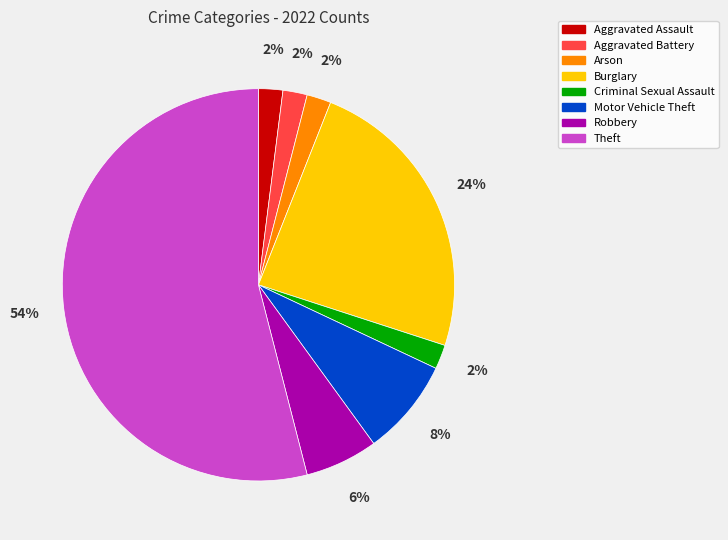

To the nearest percent, what is the combined percentage of Aggravated Battery and Arson?

4%